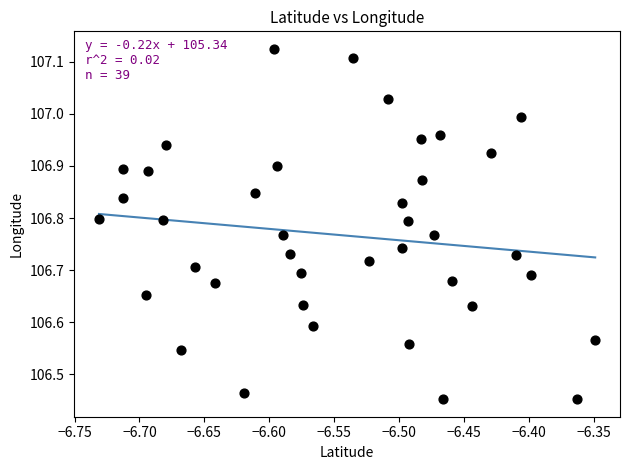

What is the range of Y values (max minus min)?

0.7